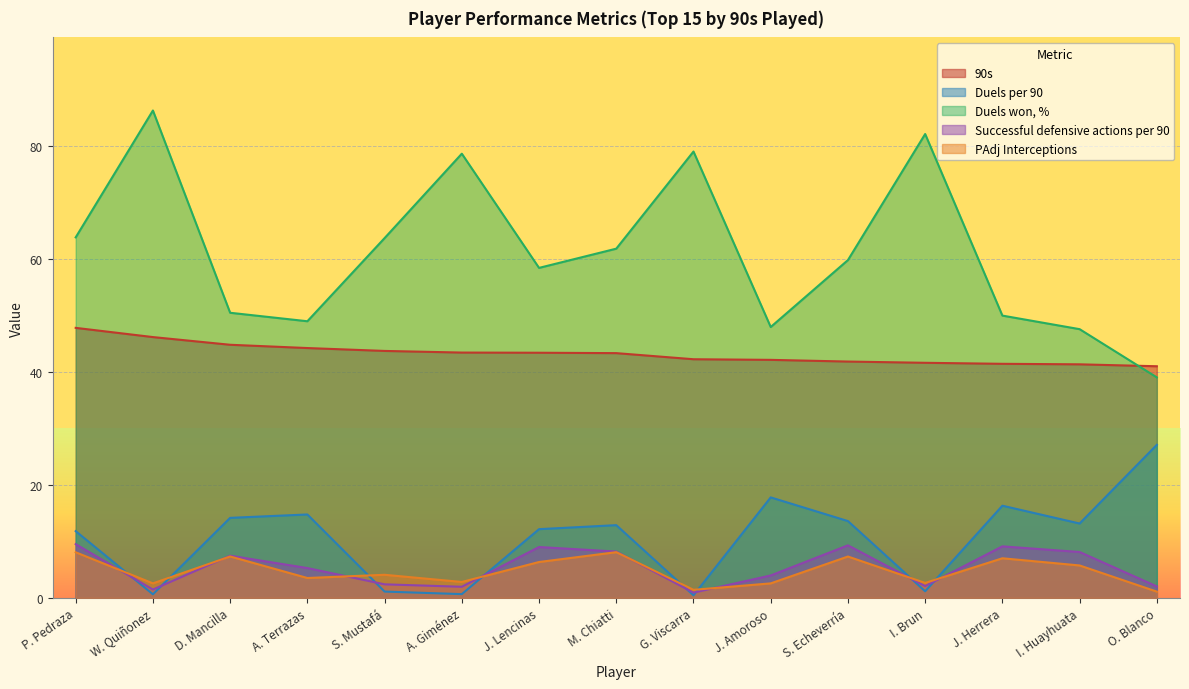

What is the total value across all series at I. Huayhuata?

115.8